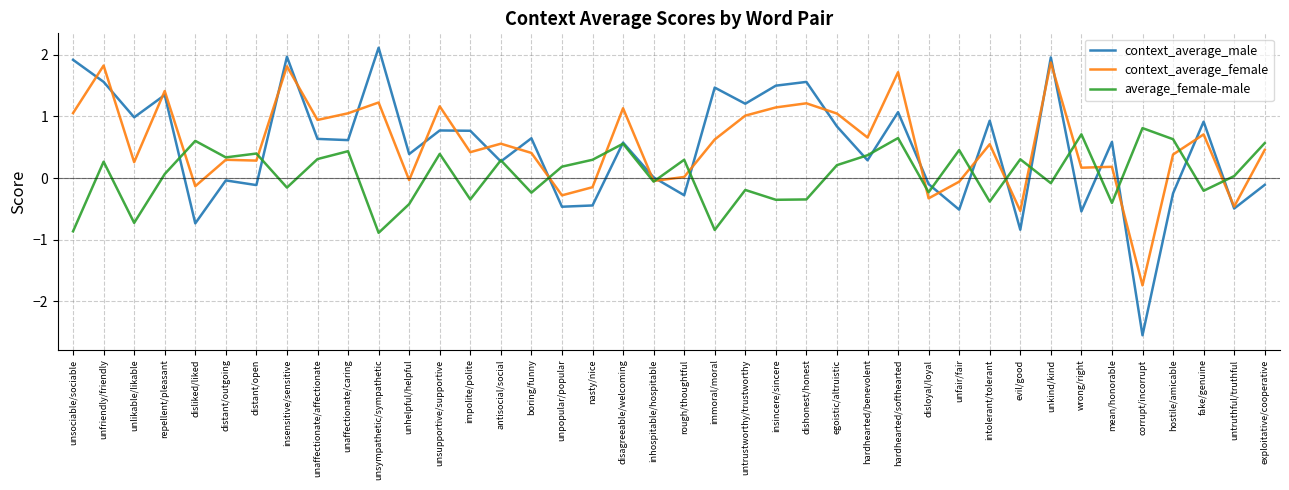

True or false: context_average_female has a value of 1.7 at hardhearted/softhearted.

True